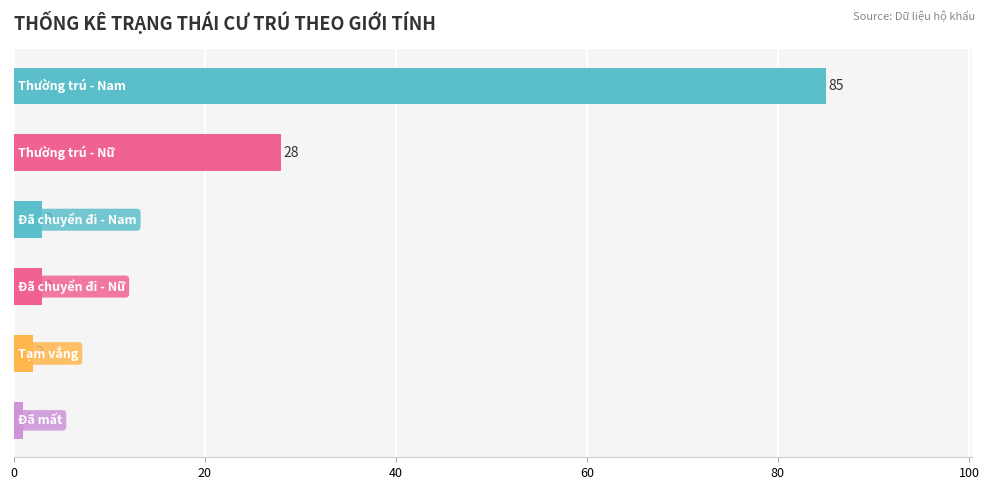

What is the difference between the maximum and minimum values?

84